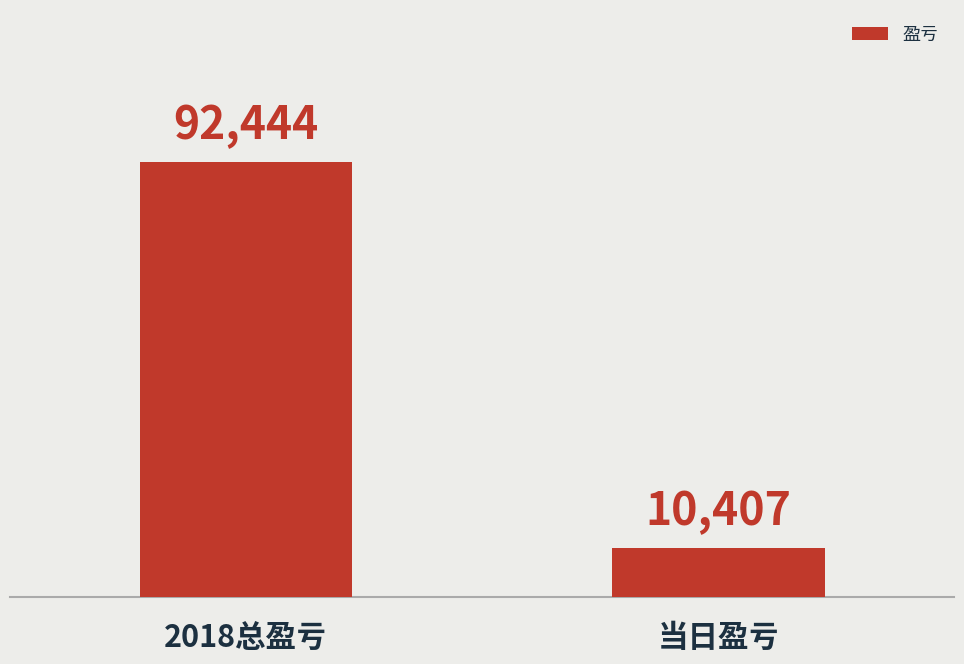

What is the label of the 2nd bar from the left?

当日盈亏